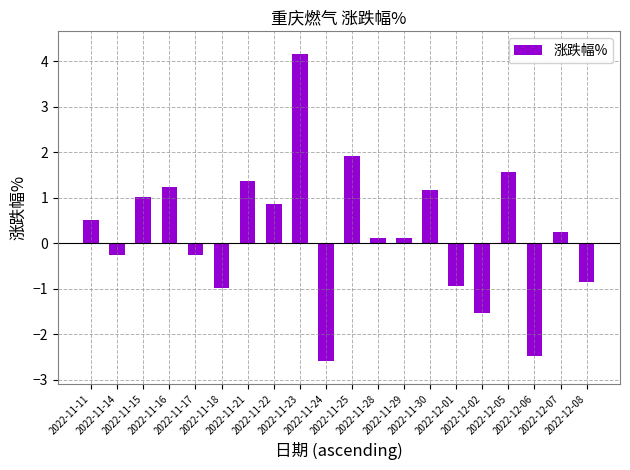

What is the value of the 3rd bar from the left?

1.0